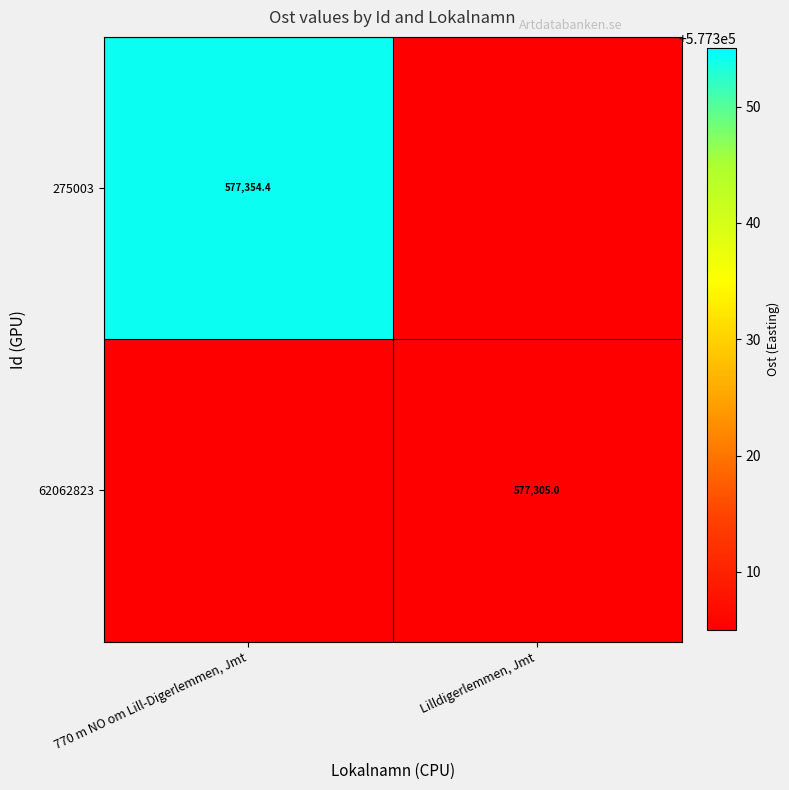

What is the maximum value shown in the chart?

577354.4